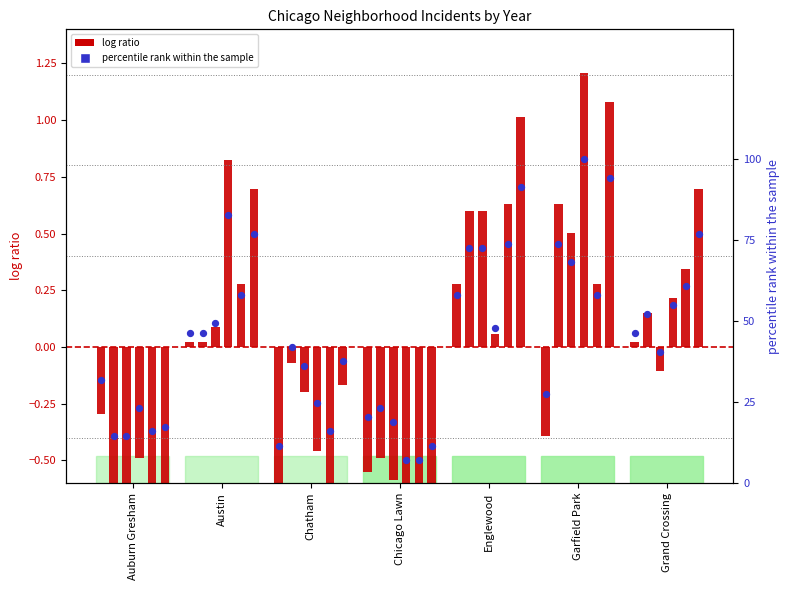

At which category is the sum across all series the highest?

Englewood